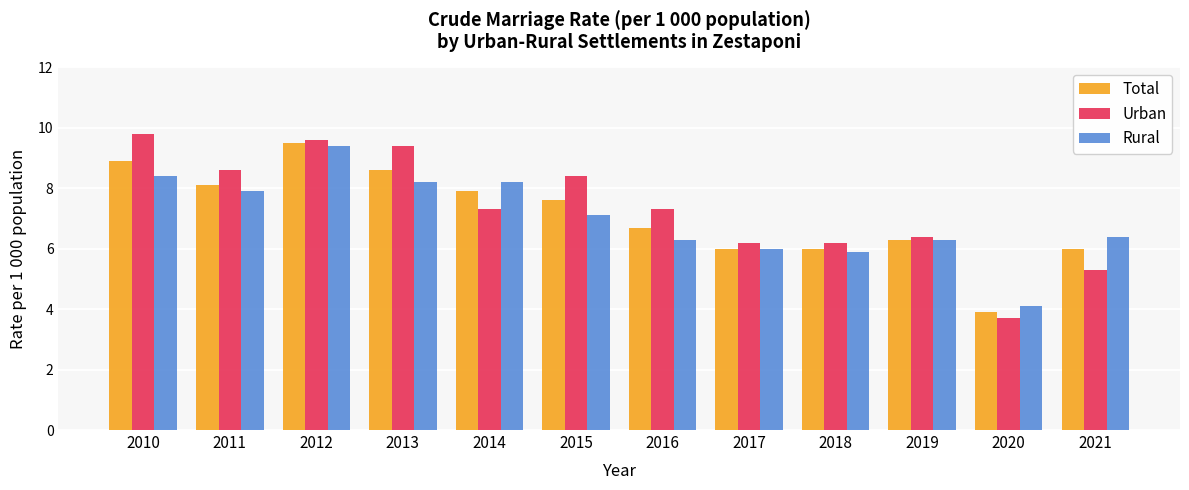

At which label does Total reach its minimum?

2020